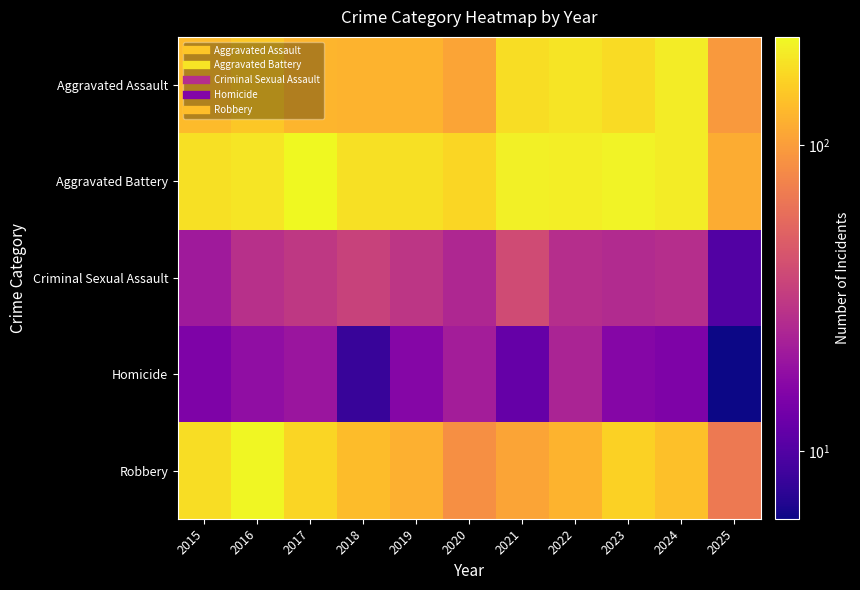

Reading left to right, list all the values displayed in this chart.

Aggravated Assault: 2015=132	2016=149	2017=126	2018=124	2019=124	2020=108	2021=179	2022=190	2023=176	2024=203	2025=96
Aggravated Battery: 2015=183	2016=193	2017=226	2018=184	2019=184	2020=168	2021=208	2022=205	2023=214	2024=203	2025=116
Criminal Sexual Assault: 2015=21	2016=28	2017=31	2018=35	2019=30	2020=25	2021=39	2022=27	2023=26	2024=27	2025=10
Homicide: 2015=15	2016=18	2017=20	2018=8	2019=16	2020=22	2021=12	2022=24	2023=16	2024=15	2025=6
Robbery: 2015=180	2016=220	2017=166	2018=134	2019=120	2020=87	2021=108	2022=123	2023=161	2024=138	2025=68